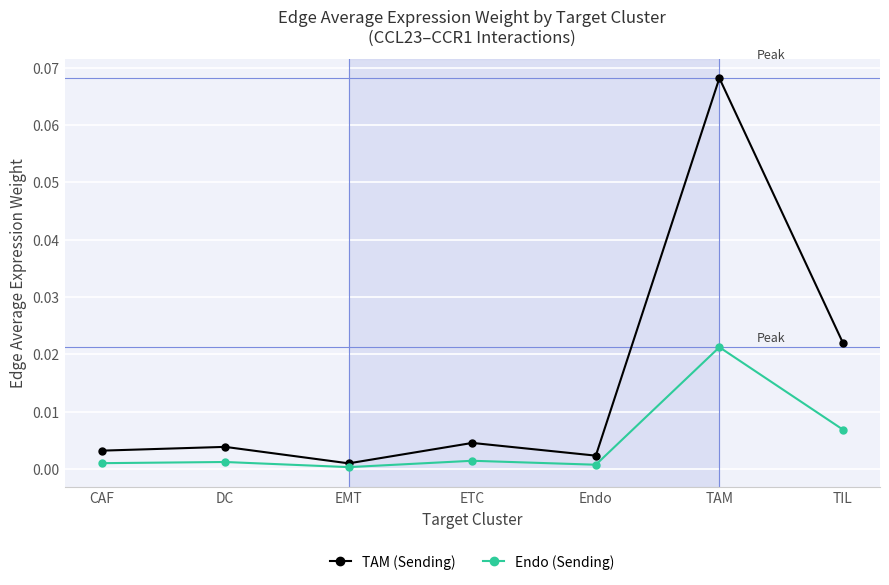

At which category does Endo (Sending) reach its first local valley?

EMT